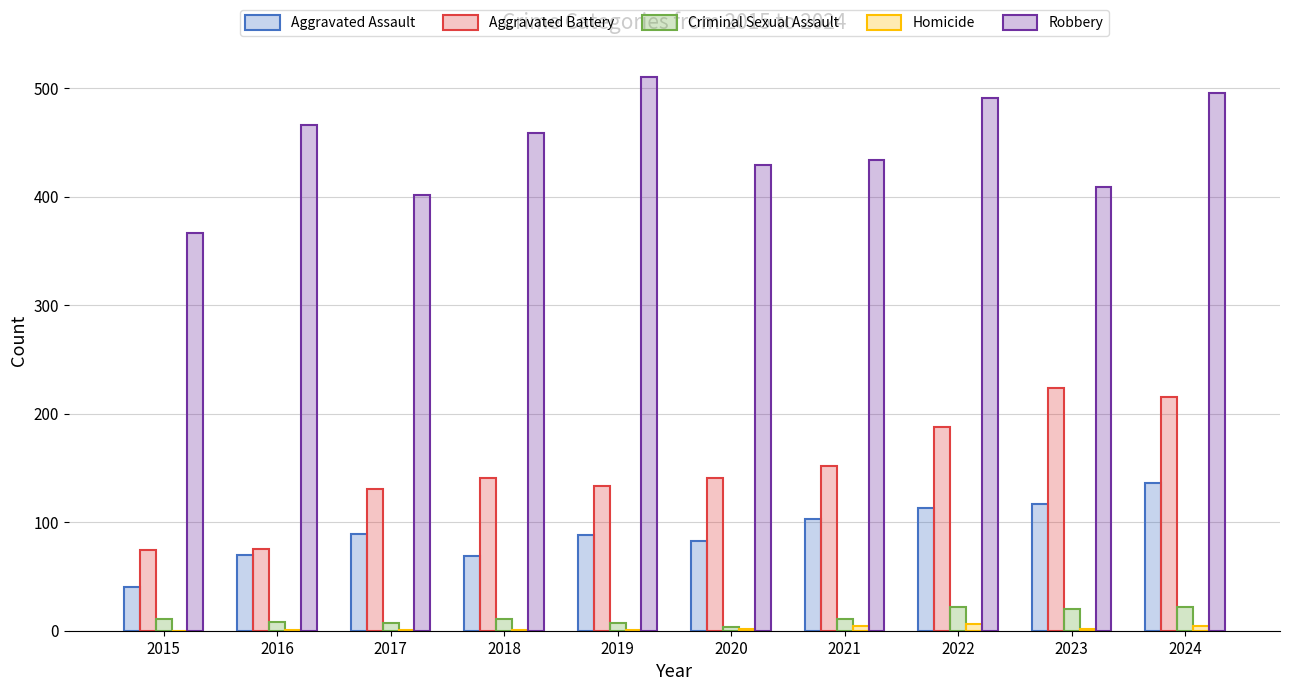

At which label does Aggravated Battery reach its peak?

2023